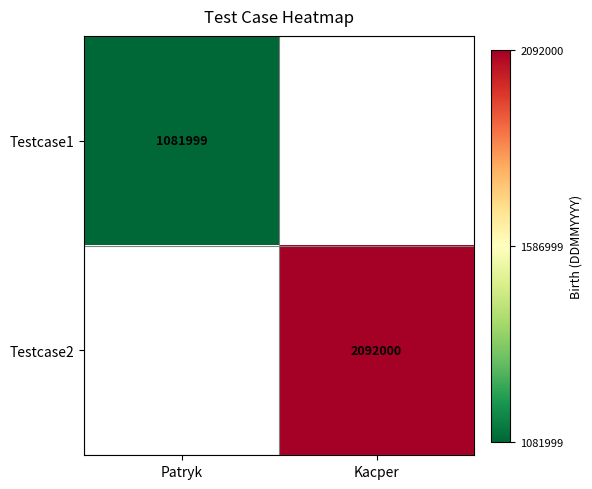

The Testcase2 series shows 2982034 at Kacper. True or false?

False